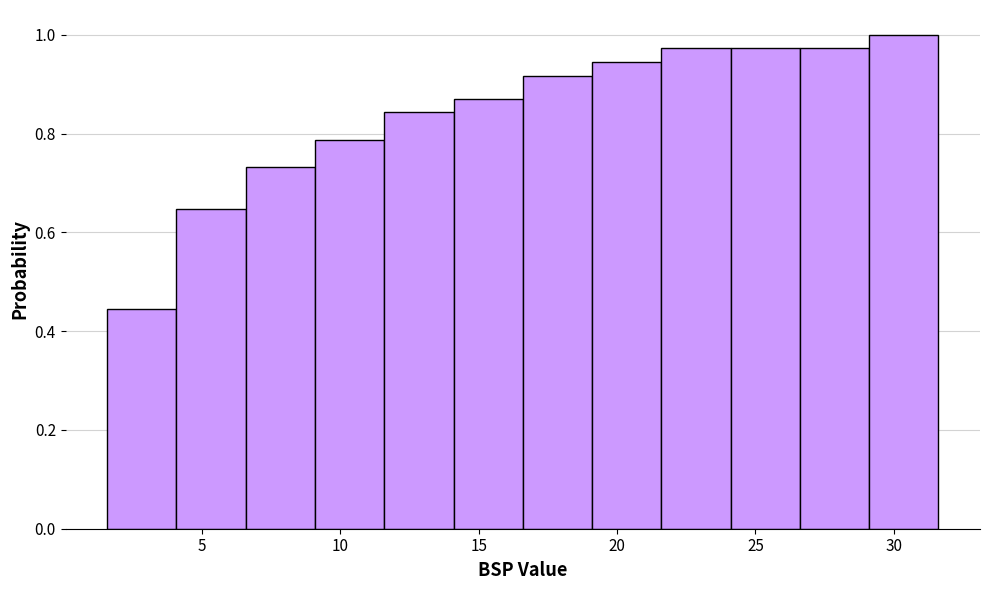

Reading left to right, transcribe this chart: for each bar, give the range it covers on the x-axis and its height. Neither the bar edges nor the heights are printed on the chart, so give them approximately, as read against the axes.

1.5 to 4.0: 0.44
4.0 to 6.5: 0.64
6.5 to 9.0: 0.74
9.0 to 11.5: 0.78
11.5 to 14.0: 0.84
14.0 to 16.5: 0.88
16.5 to 19.0: 0.92
19.0 to 21.5: 0.94
21.5 to 24.0: 0.98
24.0 to 26.5: 0.98
26.5 to 29.0: 0.98
29.0 to 31.5: 1.00